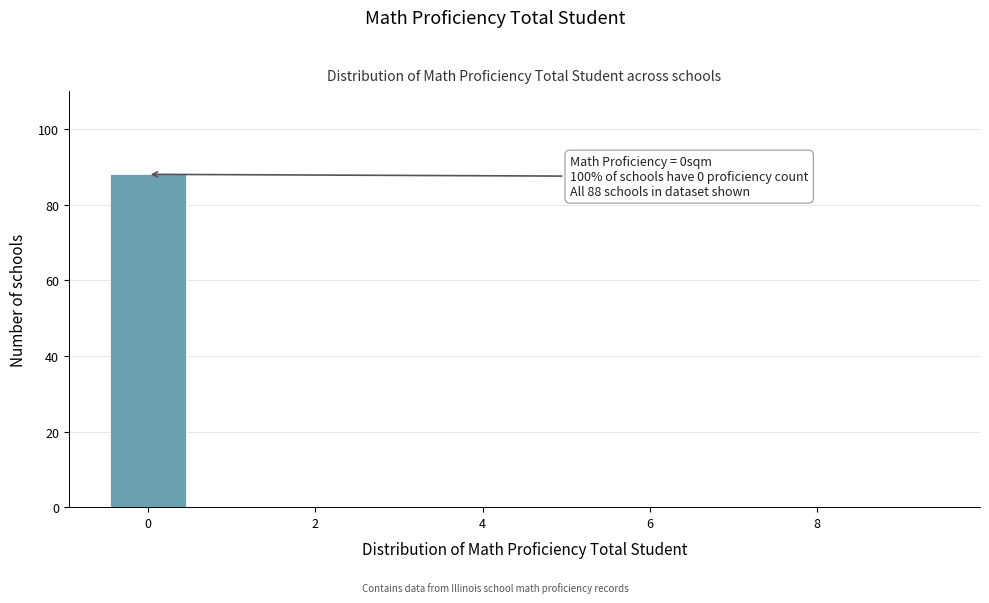

Which range on the x-axis has the tallest bar?

-0.5 to 0.5